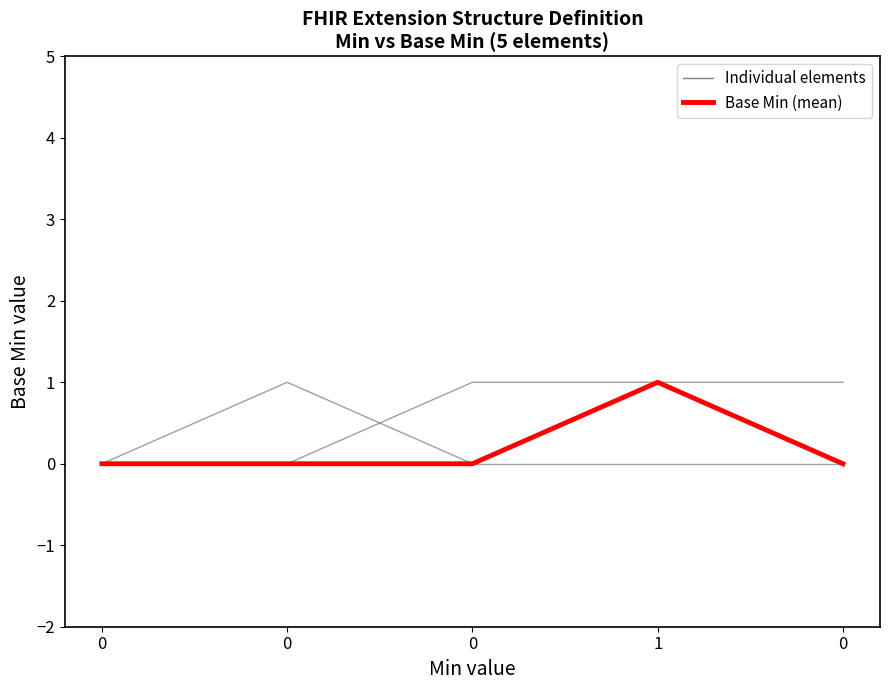

What is the sum of the element_series_0 values at 1 and 0?

1